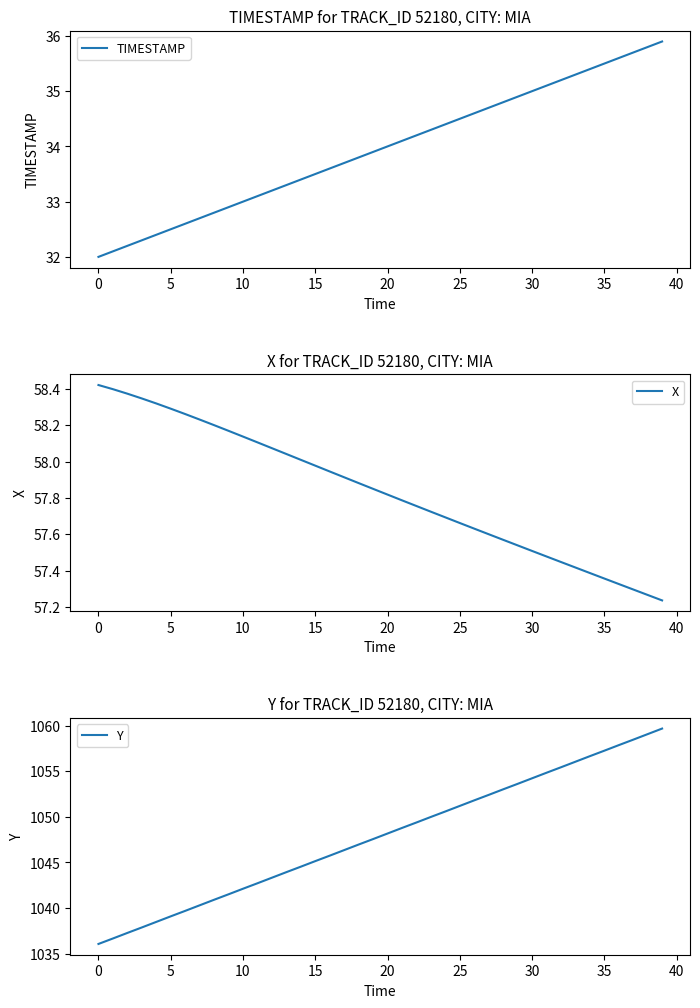

The Y series shows 1415.0 at 37. True or false?

False